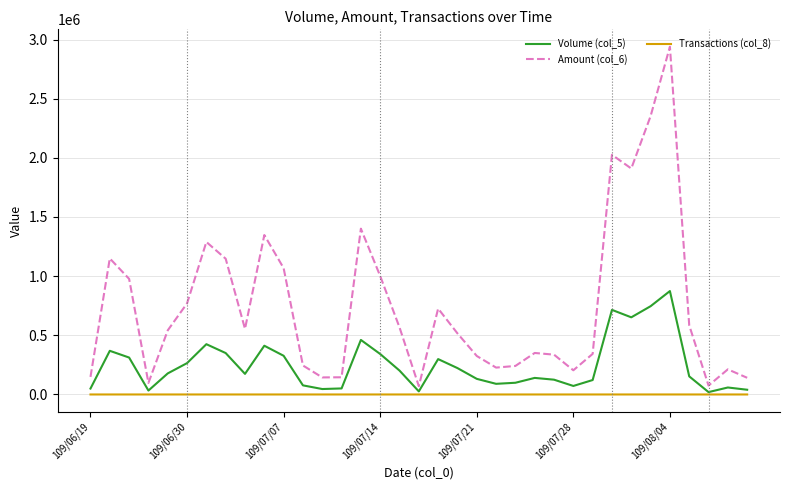

True or false: Transactions (col_8) and Amount (col_6) intersect in this chart.

False